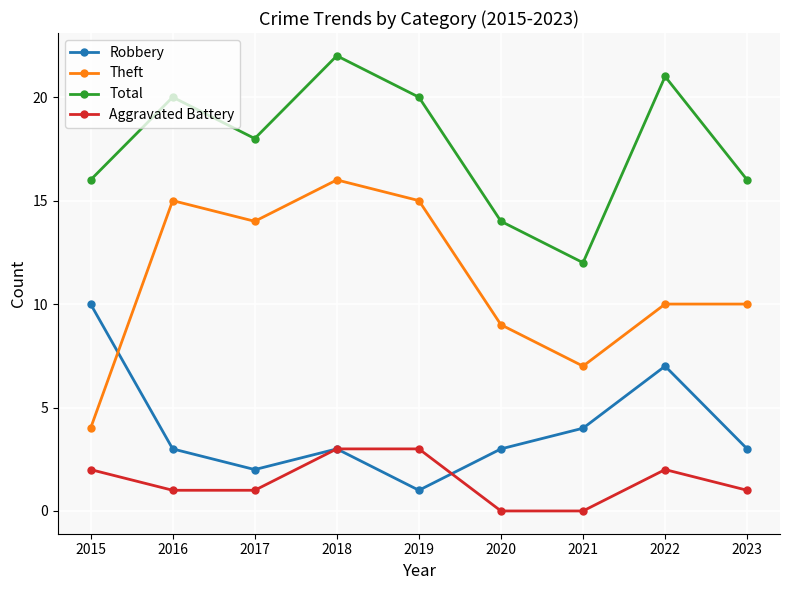

At which category is the sum across all series the highest?

2018